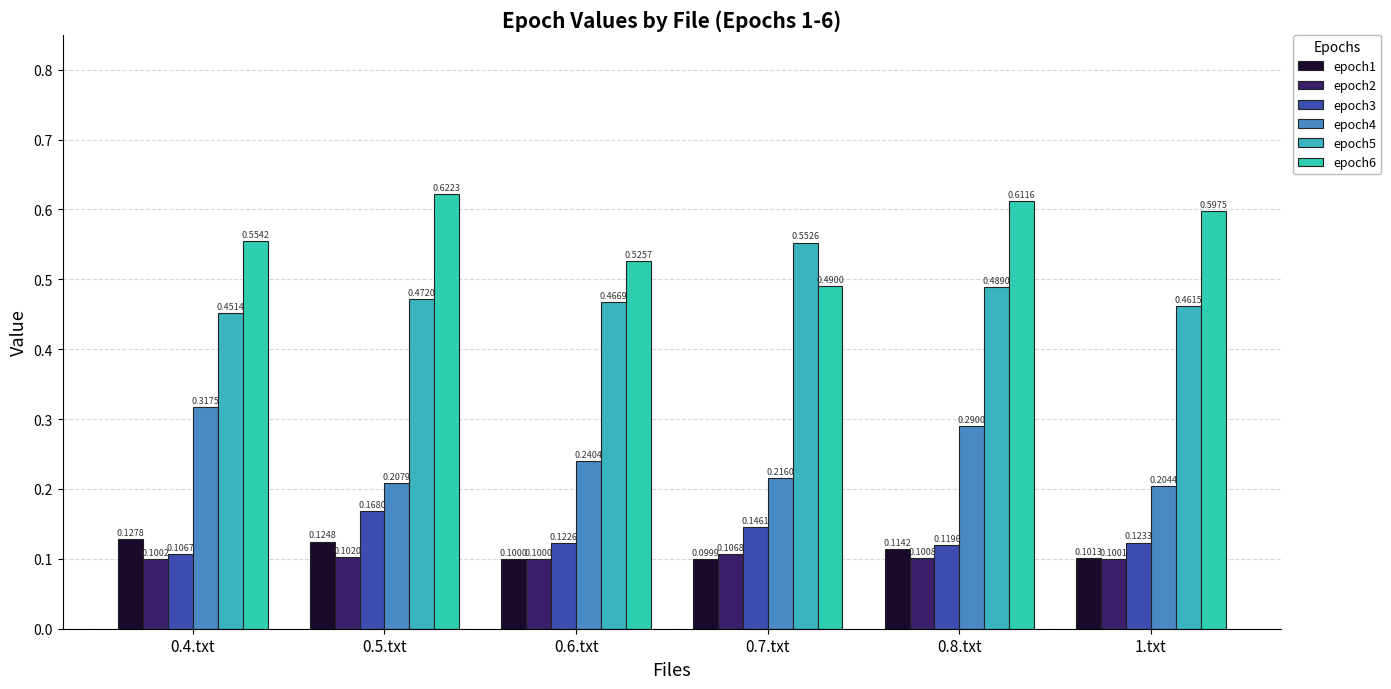

How many data points does each series have?

6